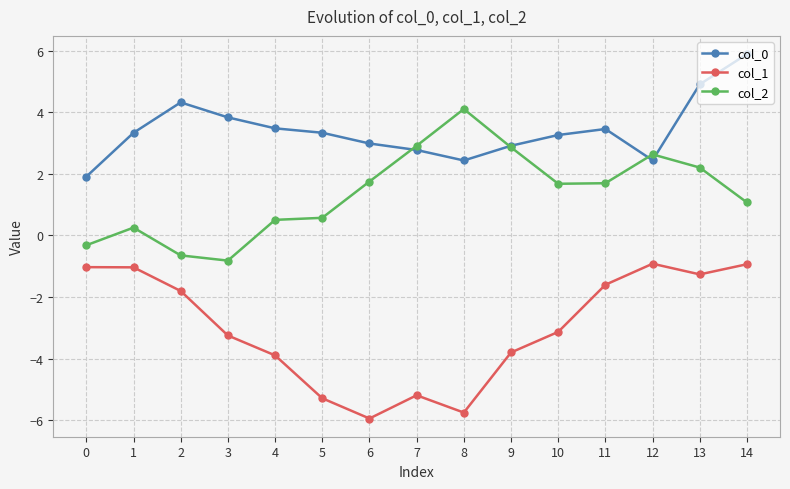

Which series changed the most between 1 and 12?

col_2